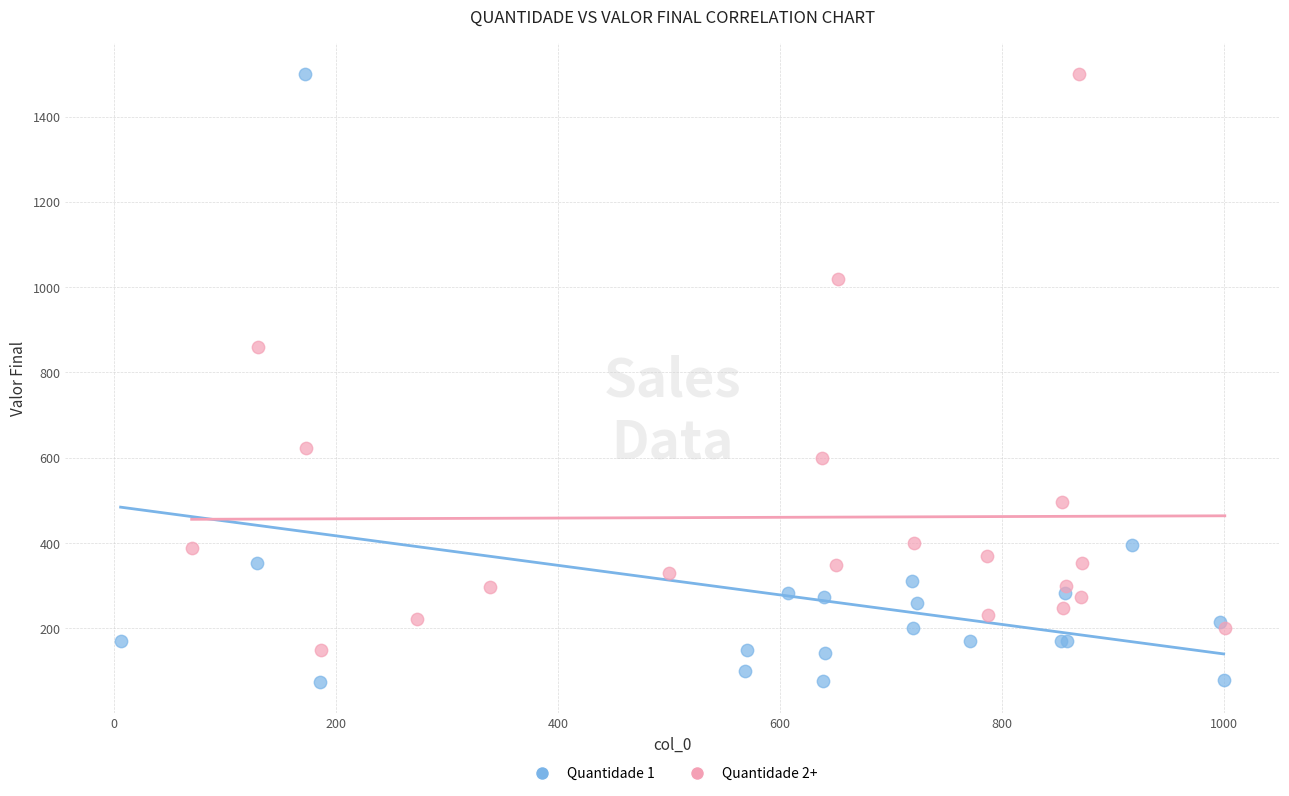

Which series contains the lowest Y value?

Quantidade 1